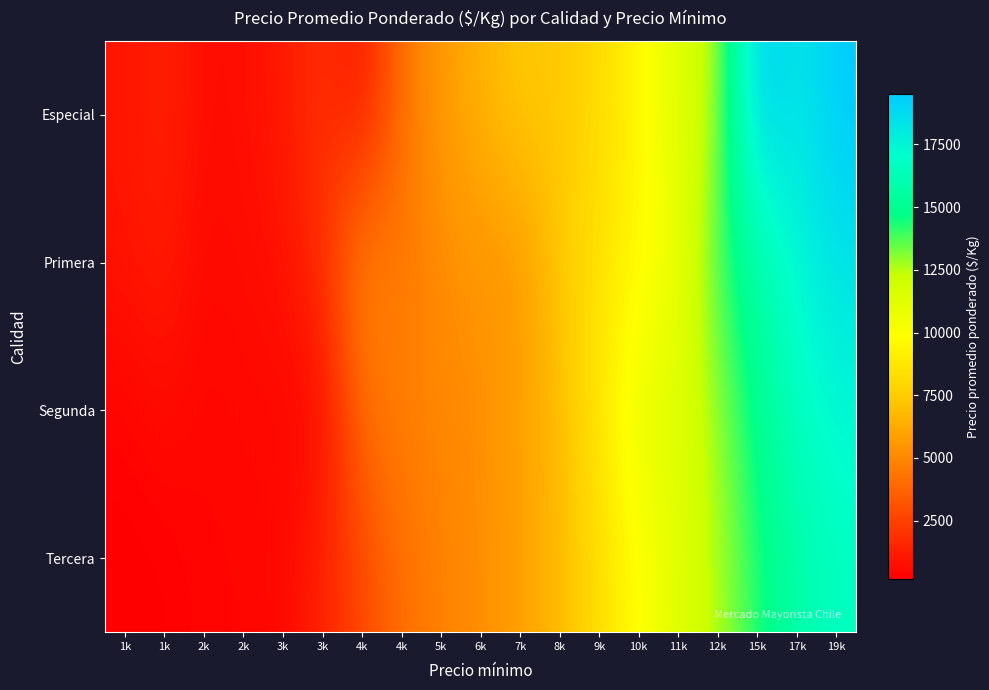

What is the spread (max minus min) of values at 19k?

2867.2